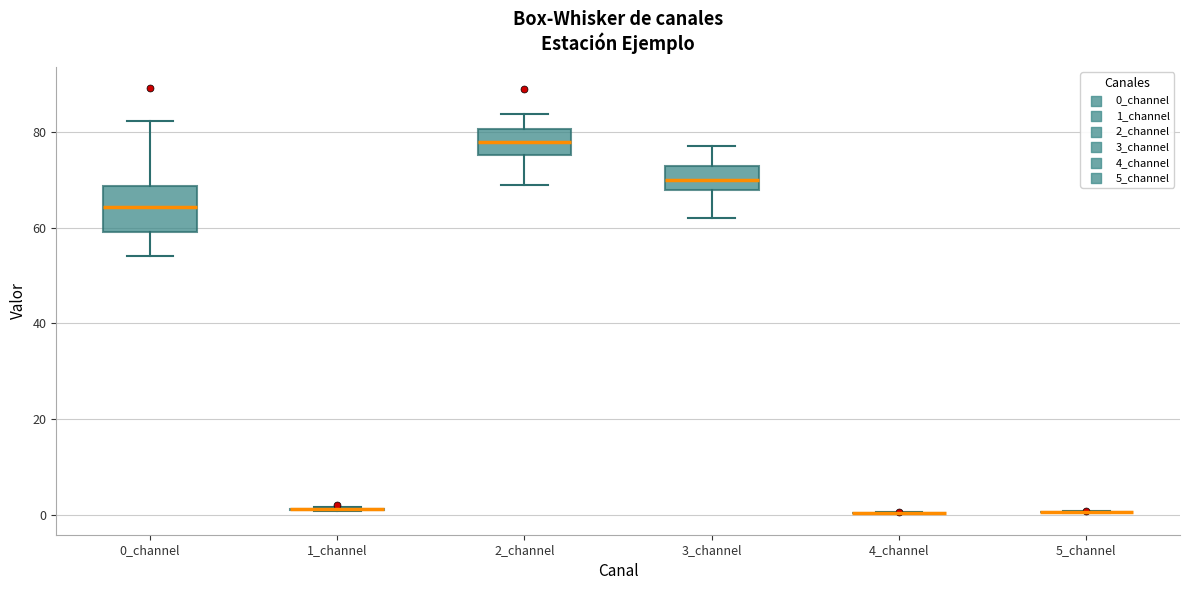

Where does the median line of the box for 2_channel sit on the y-axis? The values are not printed on the chart, so give them approximately, as read against the axis.

78